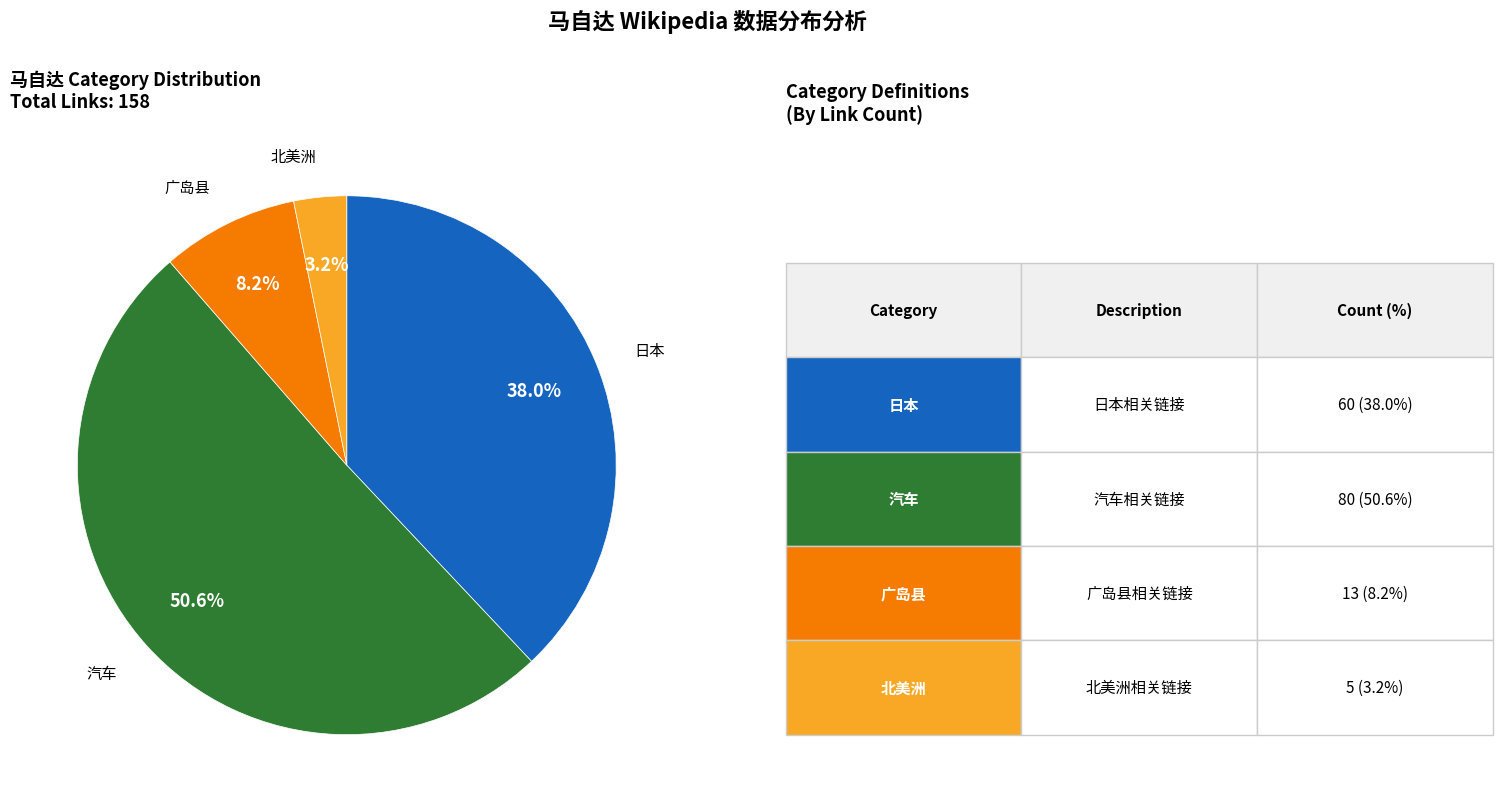

To the nearest percent, what is the combined percentage of 广岛县 and 北美洲?

11%